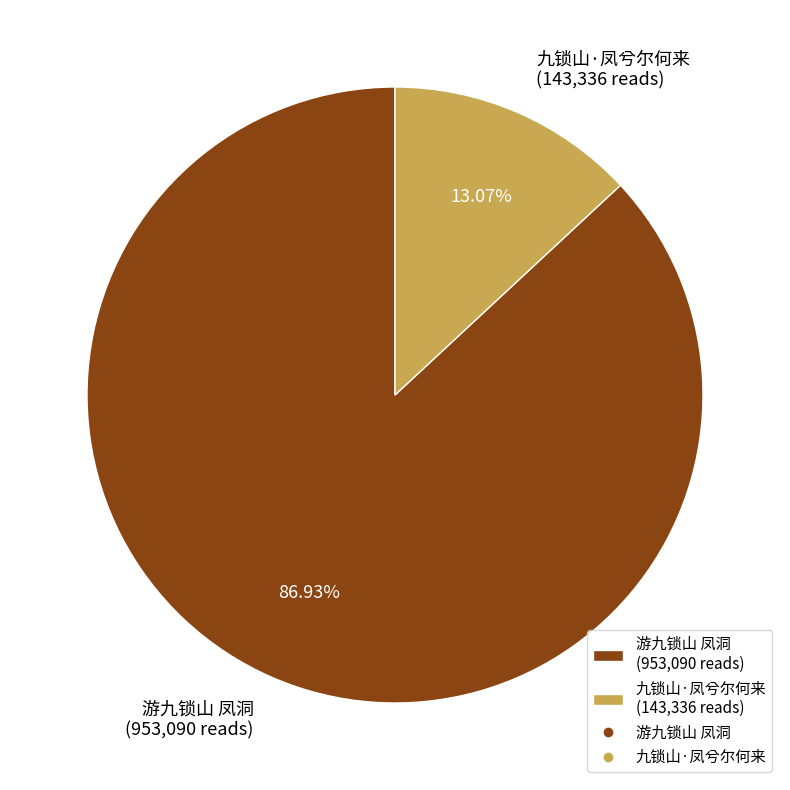

What is the total percentage of 九锁山·凤兮尔何来 and 游九锁山 凤洞?

100.0%